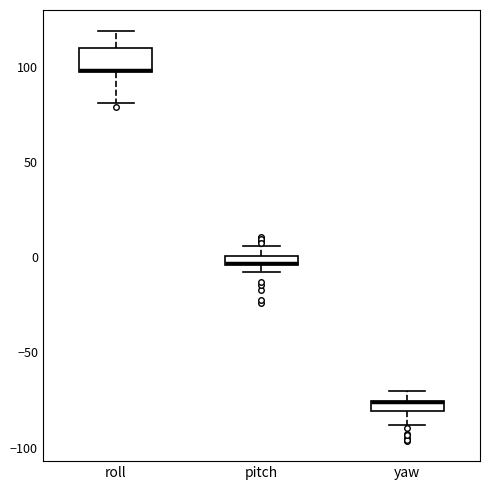

Where is the lower edge of the box for yaw on the y-axis? The values are not printed on the chart, so give them approximately, as read against the axis.

-80